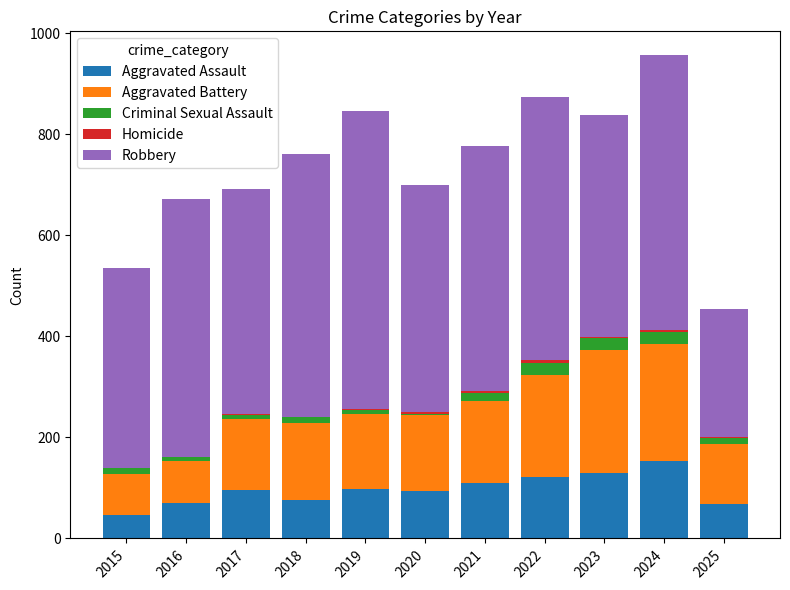

How many distinct data groups are displayed?

5